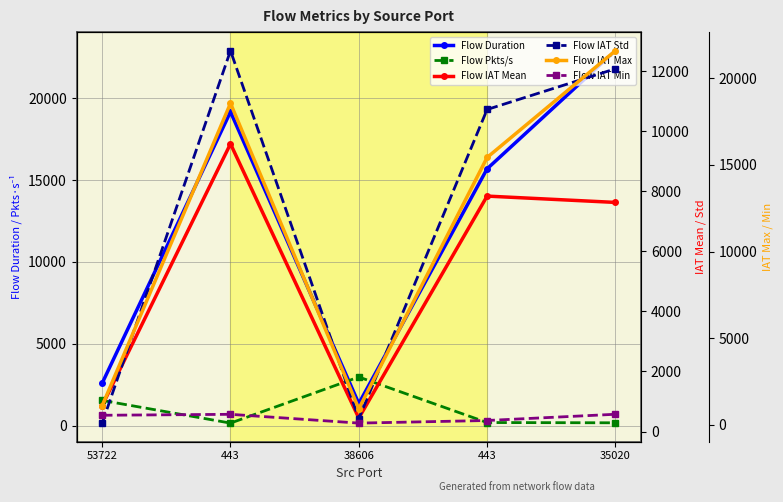

What is the sum of the Flow Duration values at 38606 and 53722?

3942.0